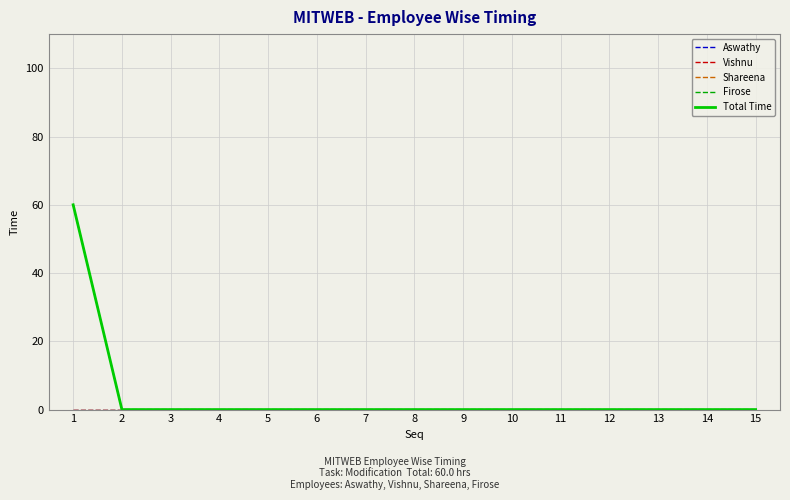

Does the chart display data point markers on the line(s)?

No